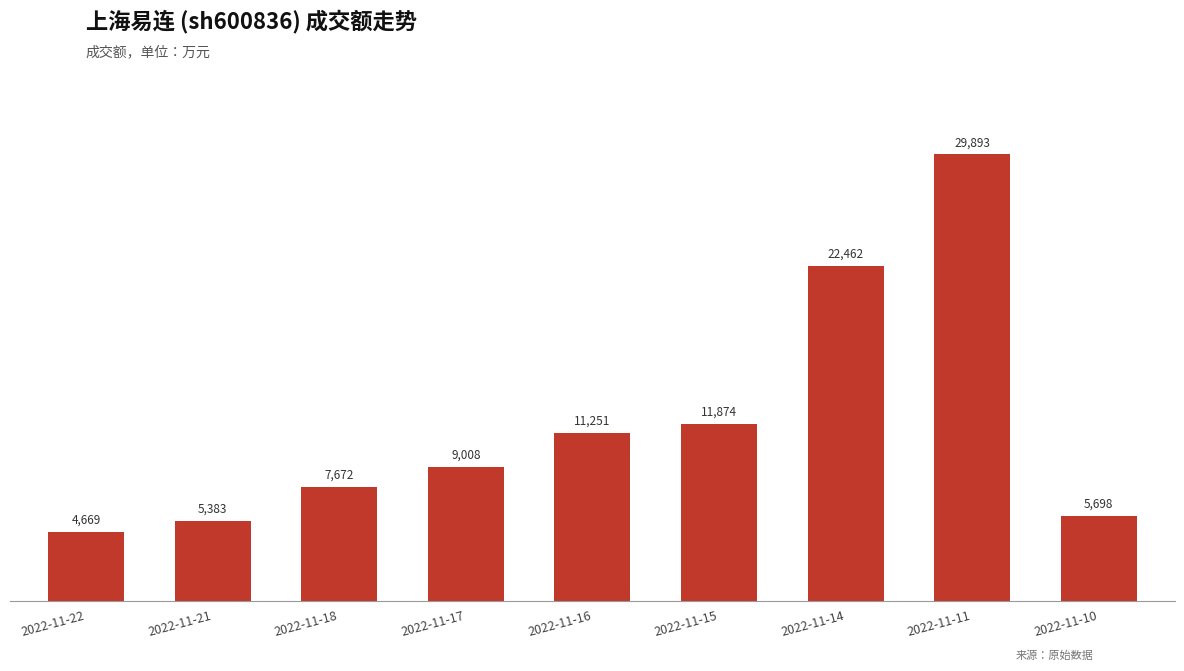

What is the ratio of the value at 2022-11-21 to the value at 2022-11-10?

0.9